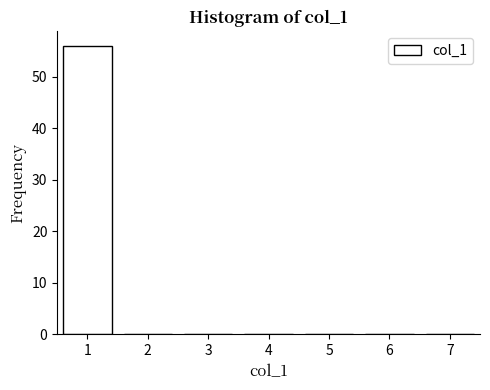

Reading left to right, what are all the values shown in this chart?

1=56	2=0	3=0	4=0	5=0	6=0	7=0